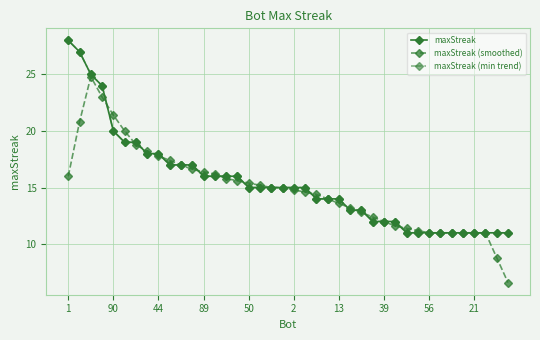

At how many categories does at least one series exceed 25?

2